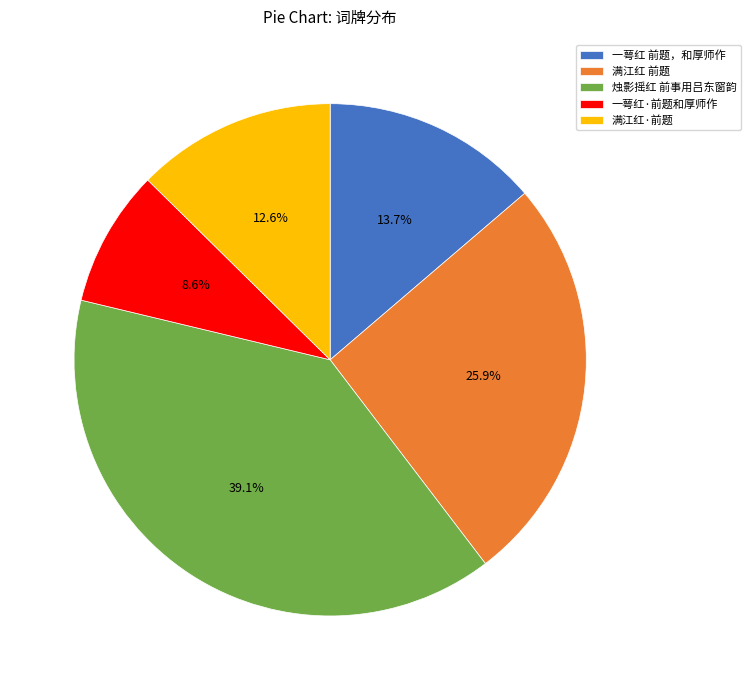

Combined, do 烛影摇红 前事用吕东窗韵 and 满江红·前题 account for over 50%?

Yes